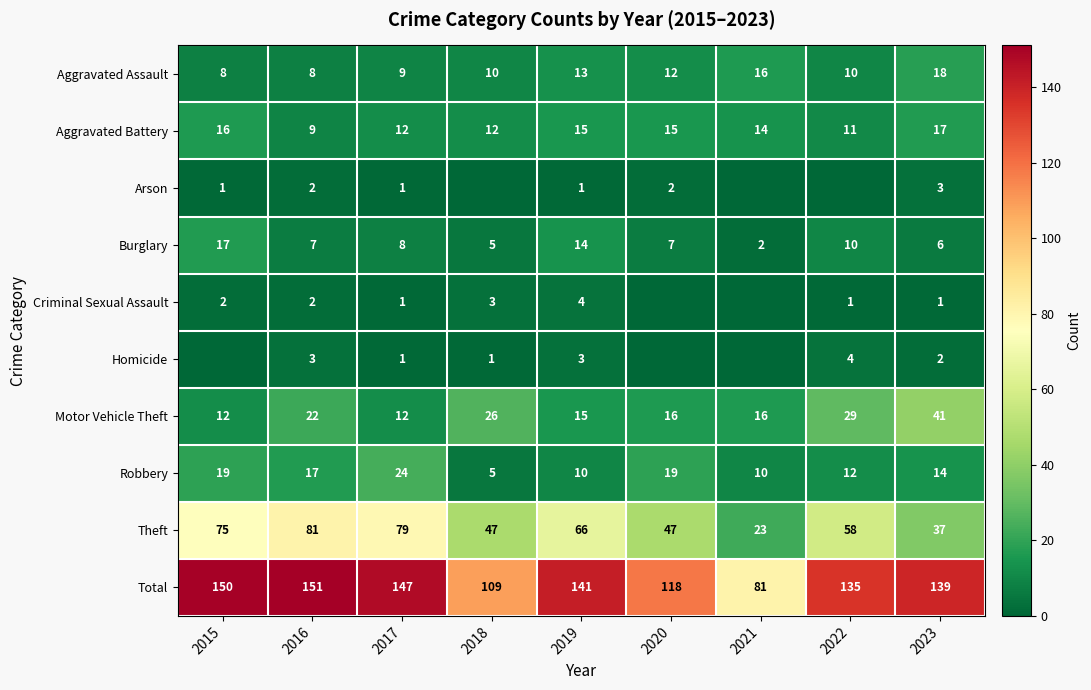

Count the number of data series in this chart.

10